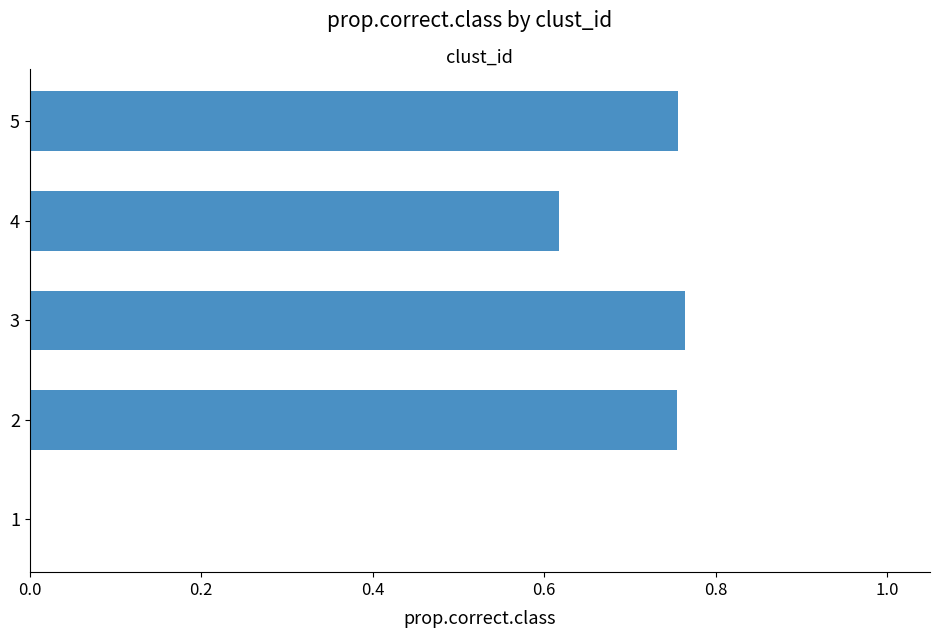

How many series are shown in this chart?

1